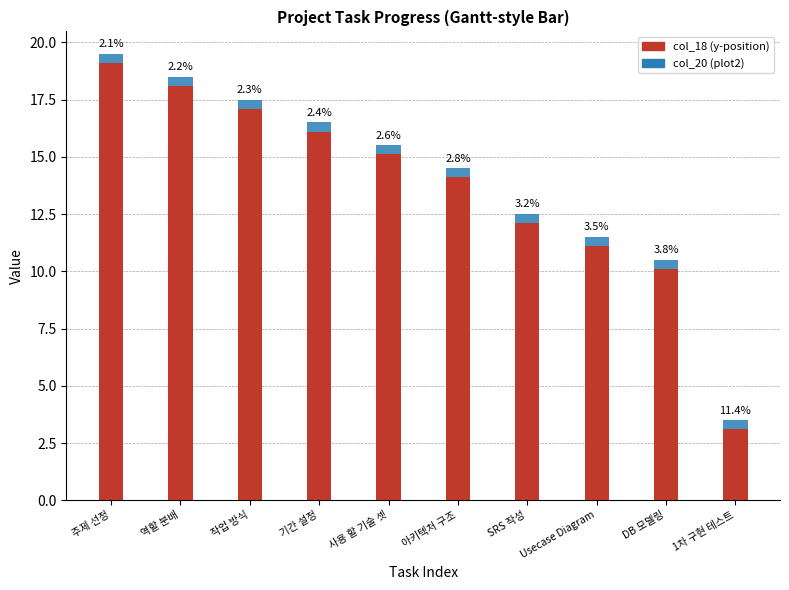

Are the bars horizontal?

No